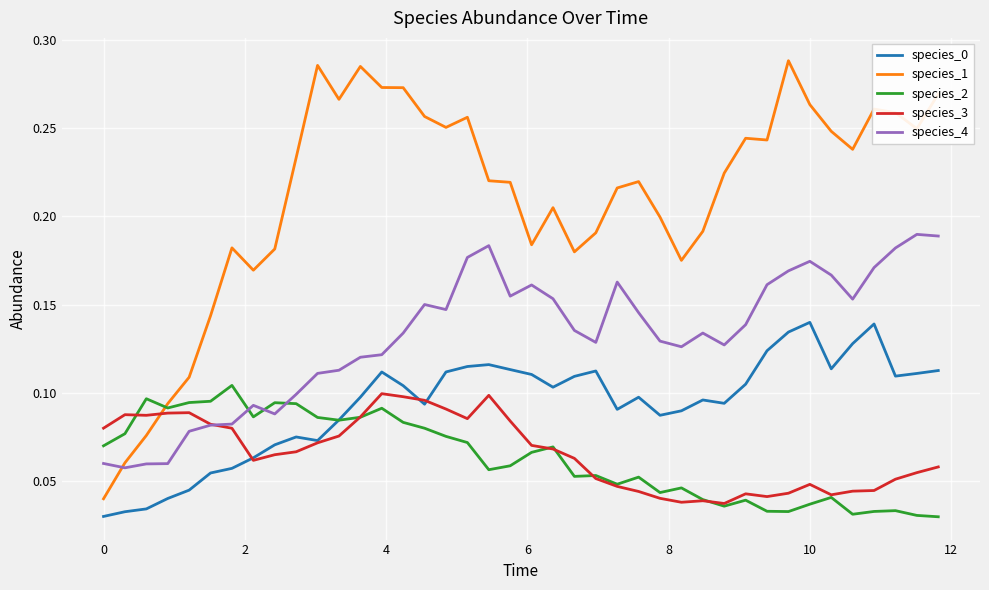

Which series has the widest spread of values?

species_1